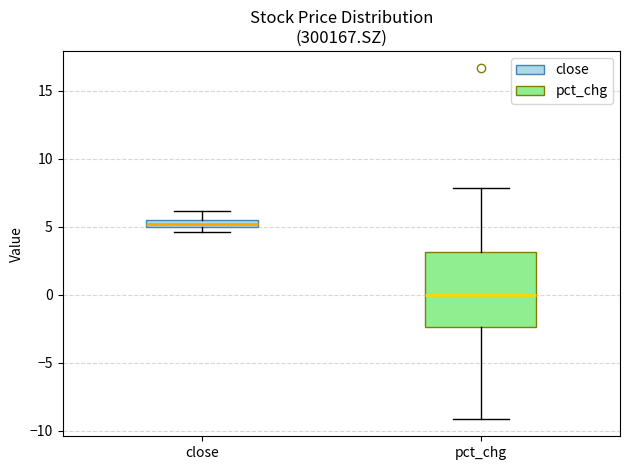

Comparing the boxes themselves (not the whiskers), which one is the tallest?

pct_chg